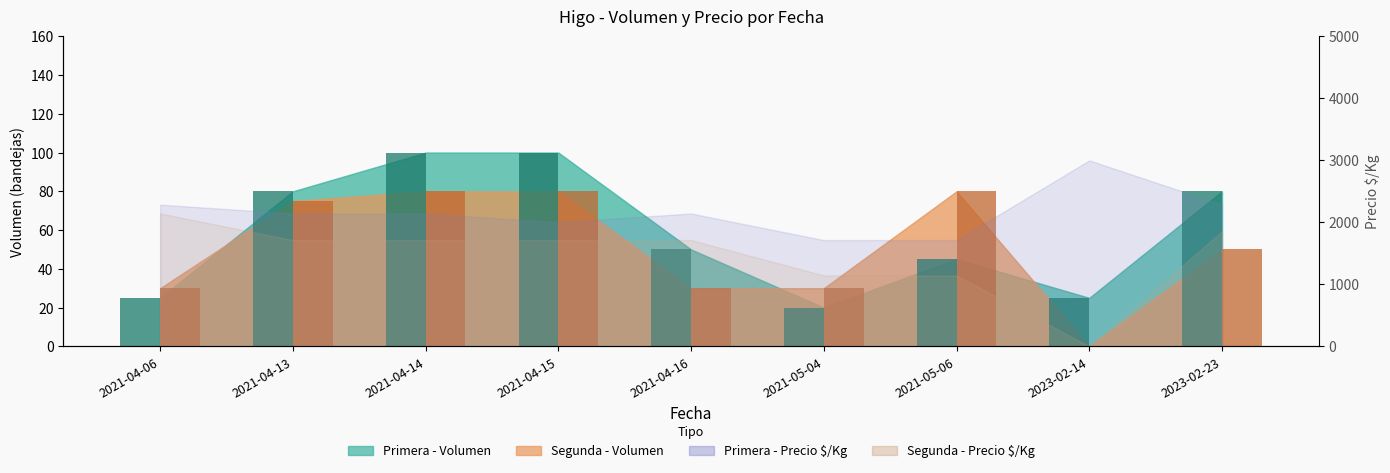

What is the difference between the second highest and minimum values in the Primera - Barras Vol. series?

80